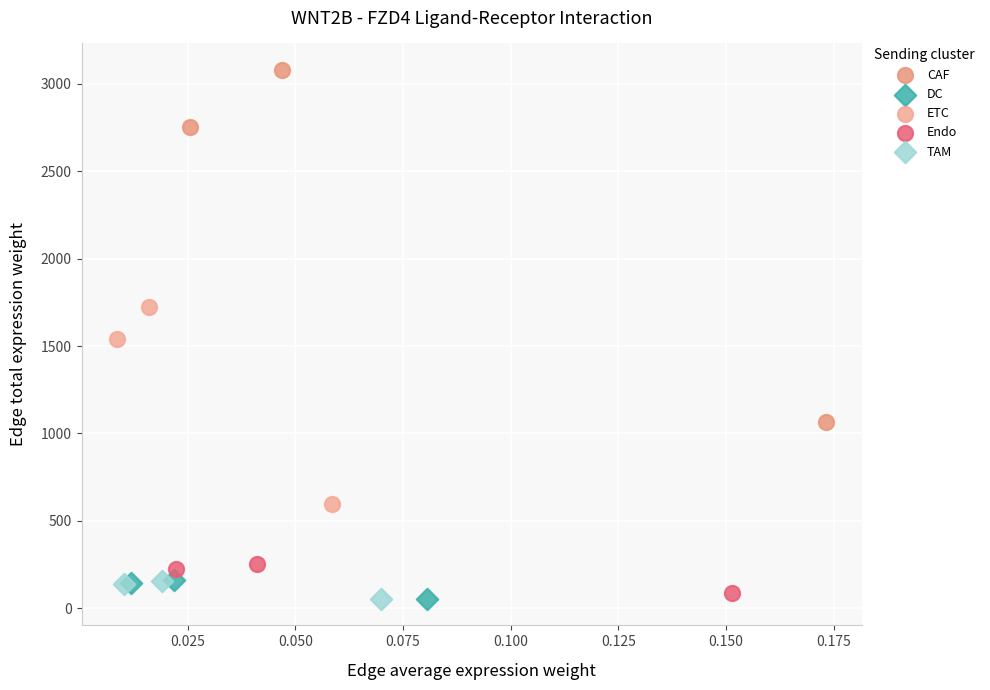

Which series contains the highest Y value?

CAF